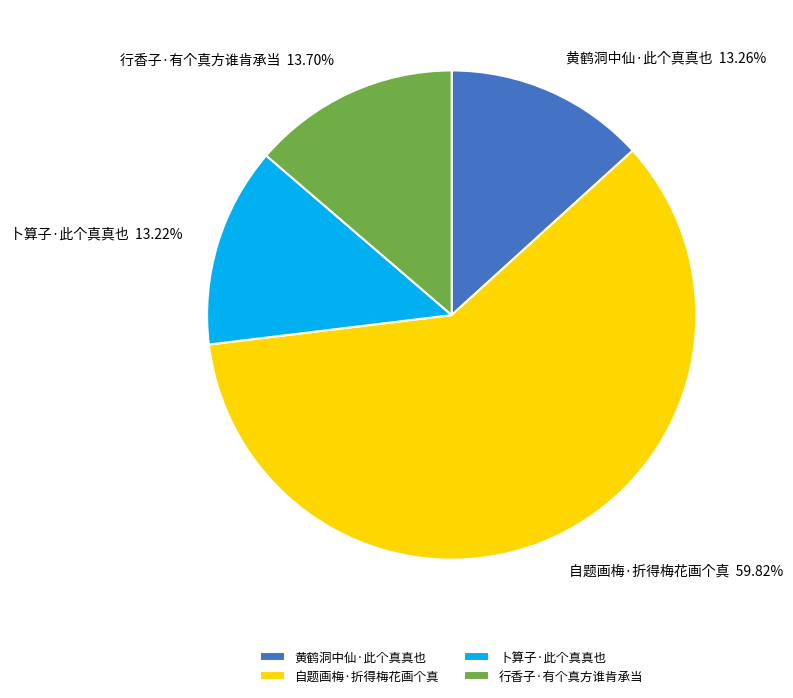

To the nearest percent, what portion does 黄鹤洞中仙·此个真真也 represent?

13%